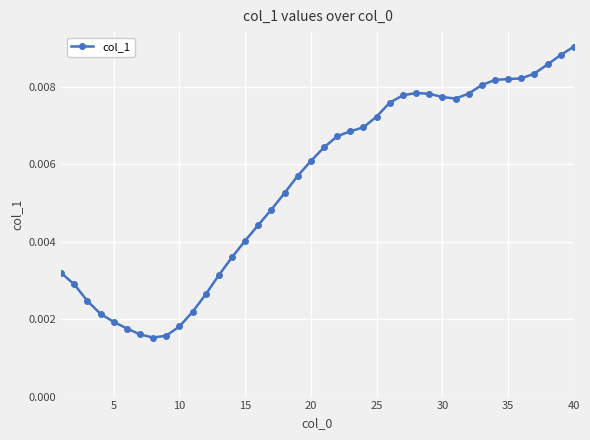

Count the values in the range 0 to 1.

40